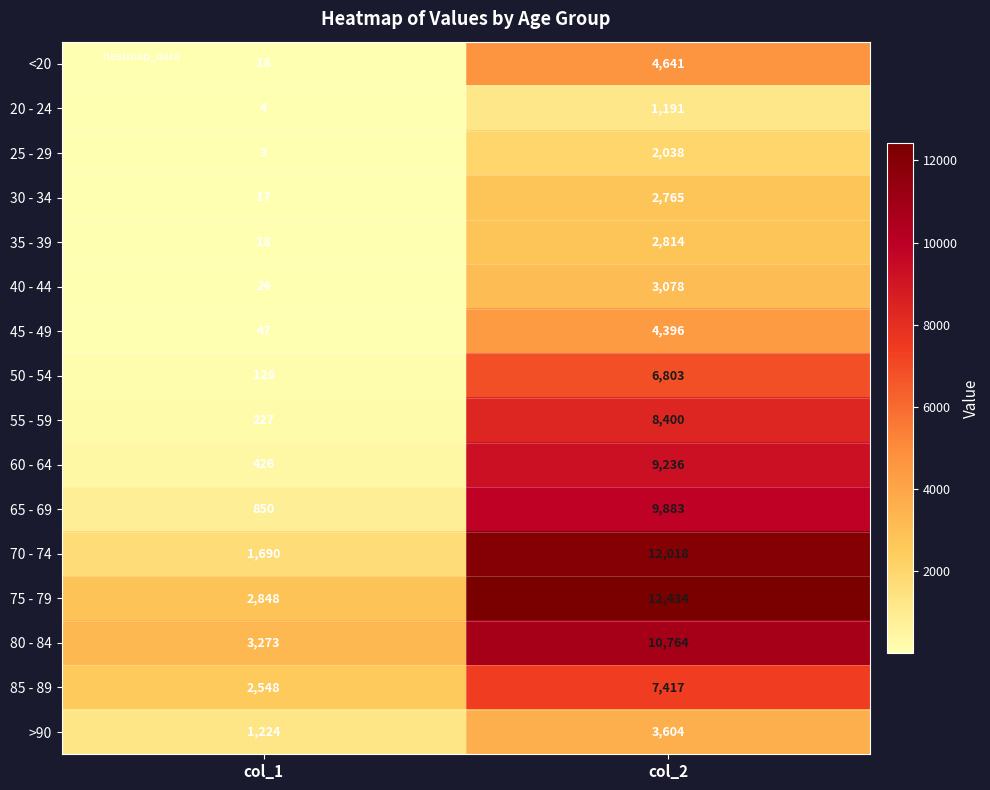

Is the value of 30 - 34 at col_2 greater than the value of 60 - 64 at col_2?

No